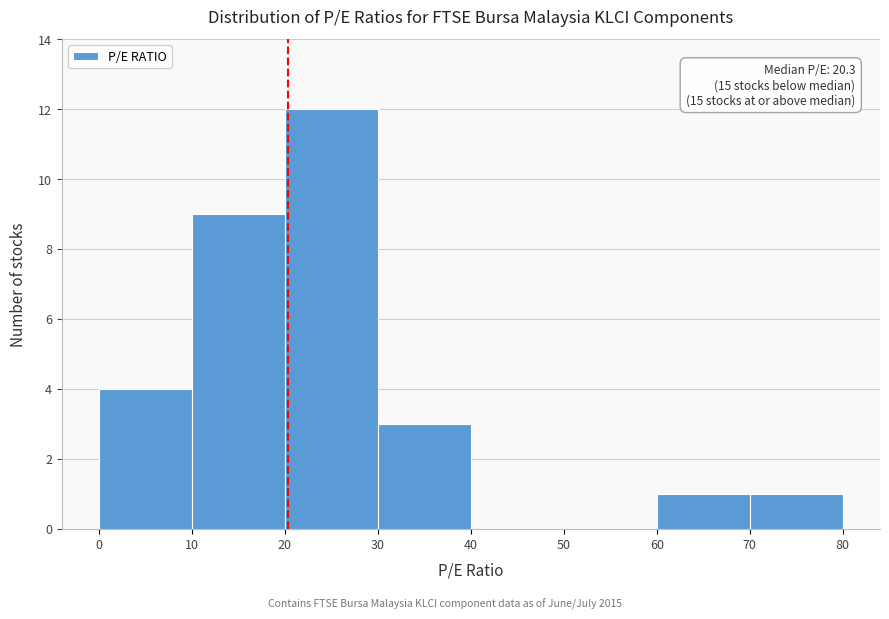

Which range on the x-axis has the tallest bar?

20 to 30